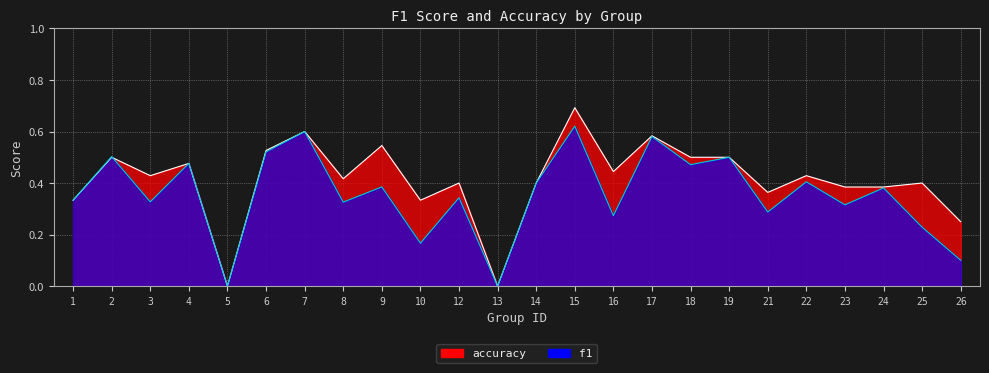

Where is the first local maximum for accuracy?

2